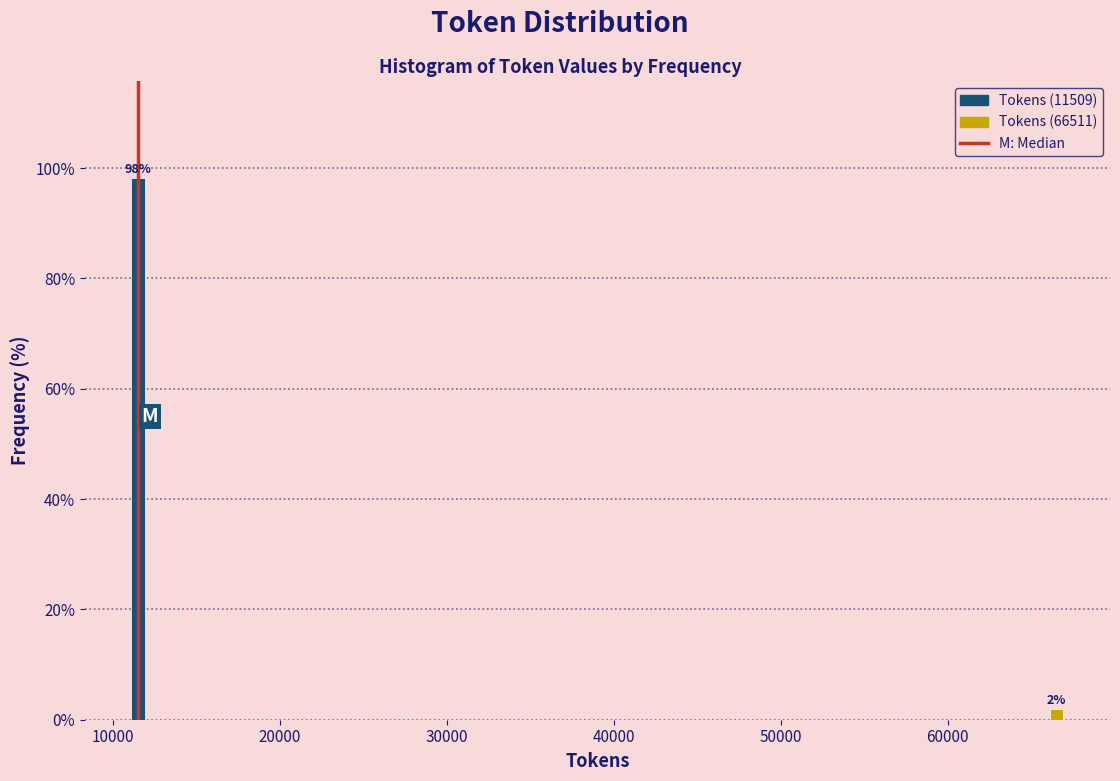

At which category does the chart reach its minimum across all series?

60000